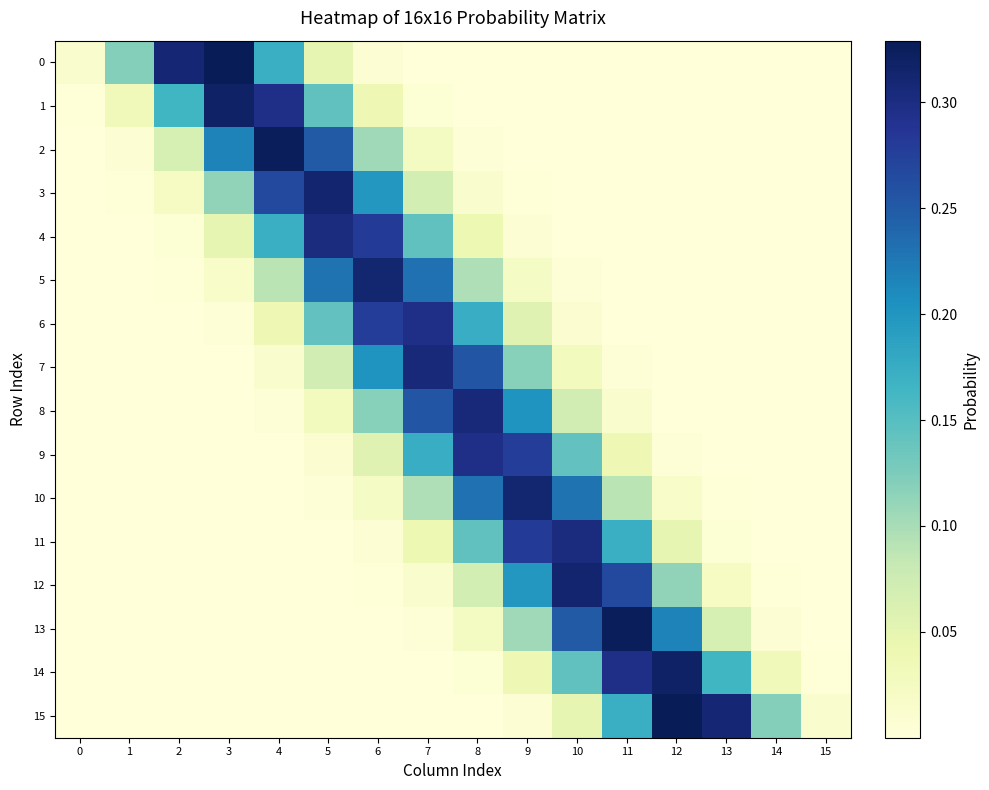

Count the number of data series in this chart.

16